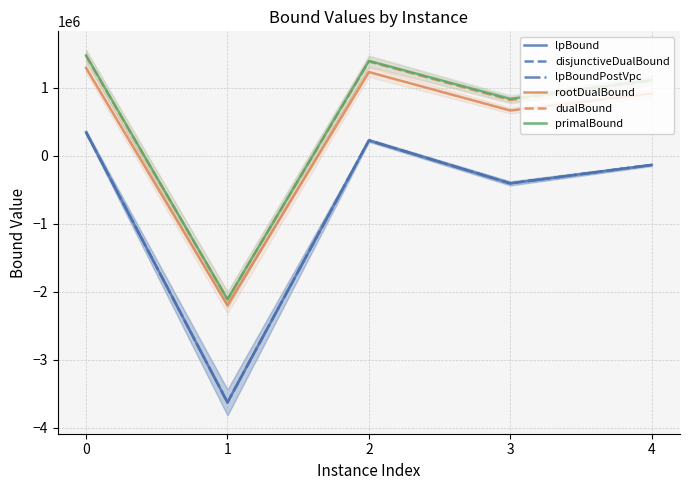

Is it true that primalBound equals -2112200.0 at 1?

True